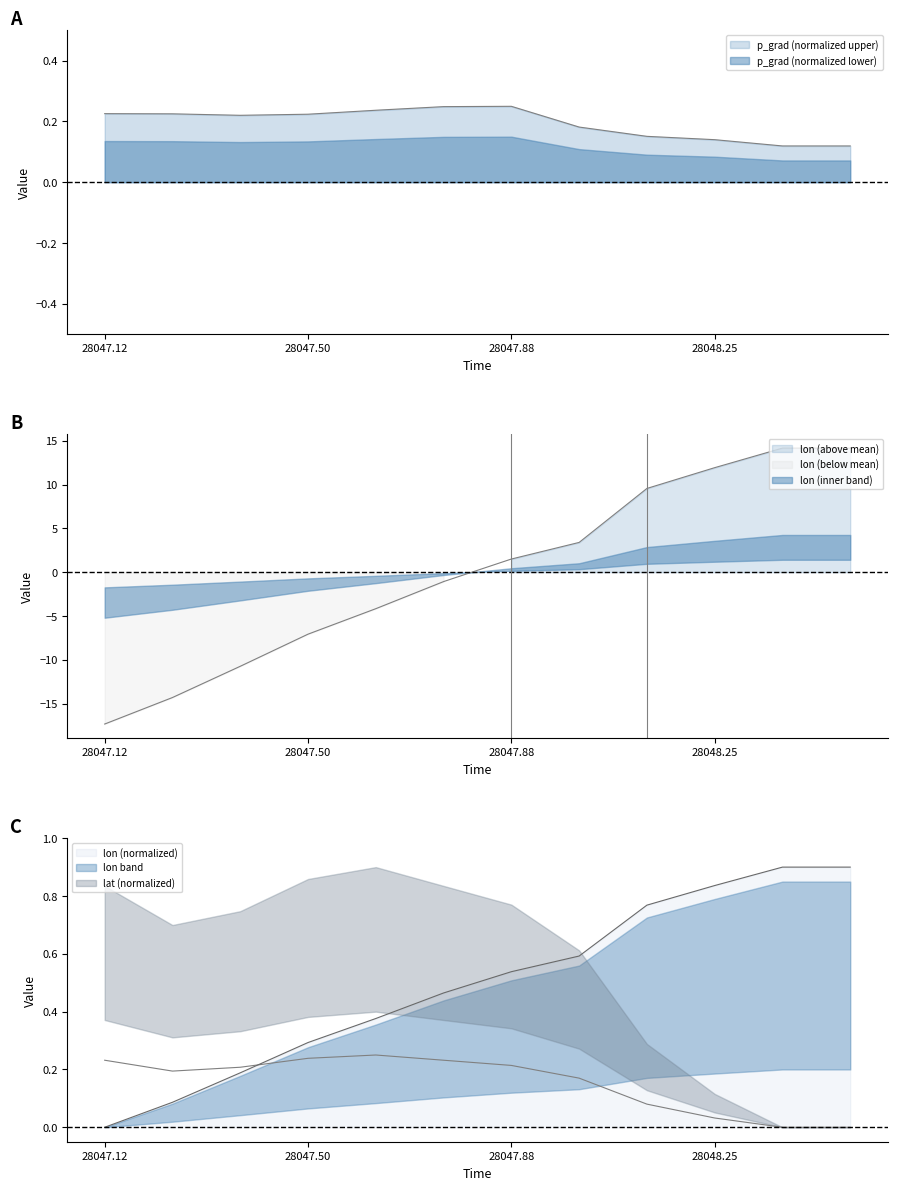

At which category is the sum across all series the highest?

28048.375